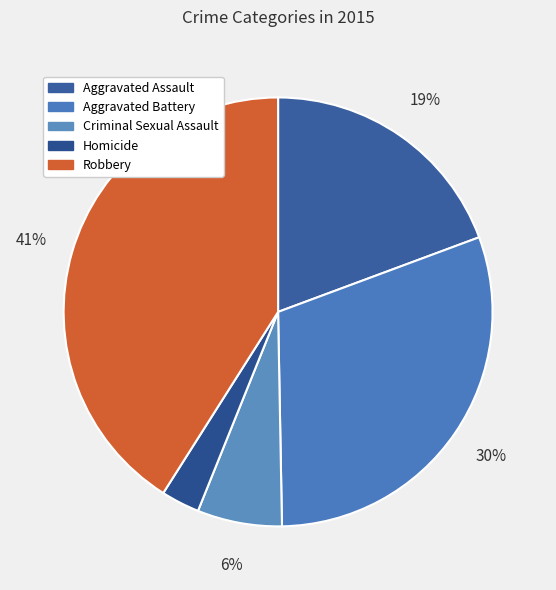

Approximately how many times larger is the value at Homicide compared to Robbery?

0.1